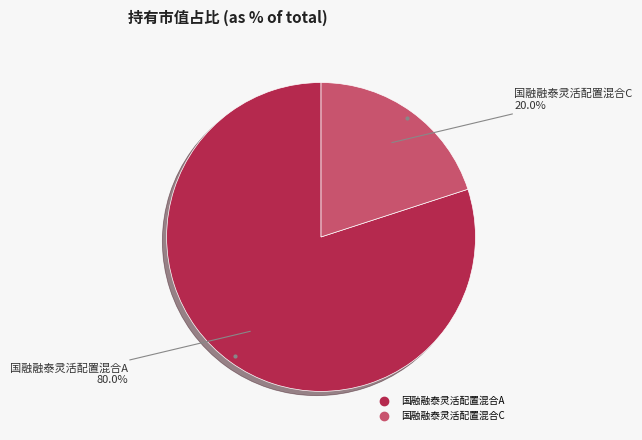

Do 国融融泰灵活配置混合A and 国融融泰灵活配置混合C together represent more than half of the pie?

Yes